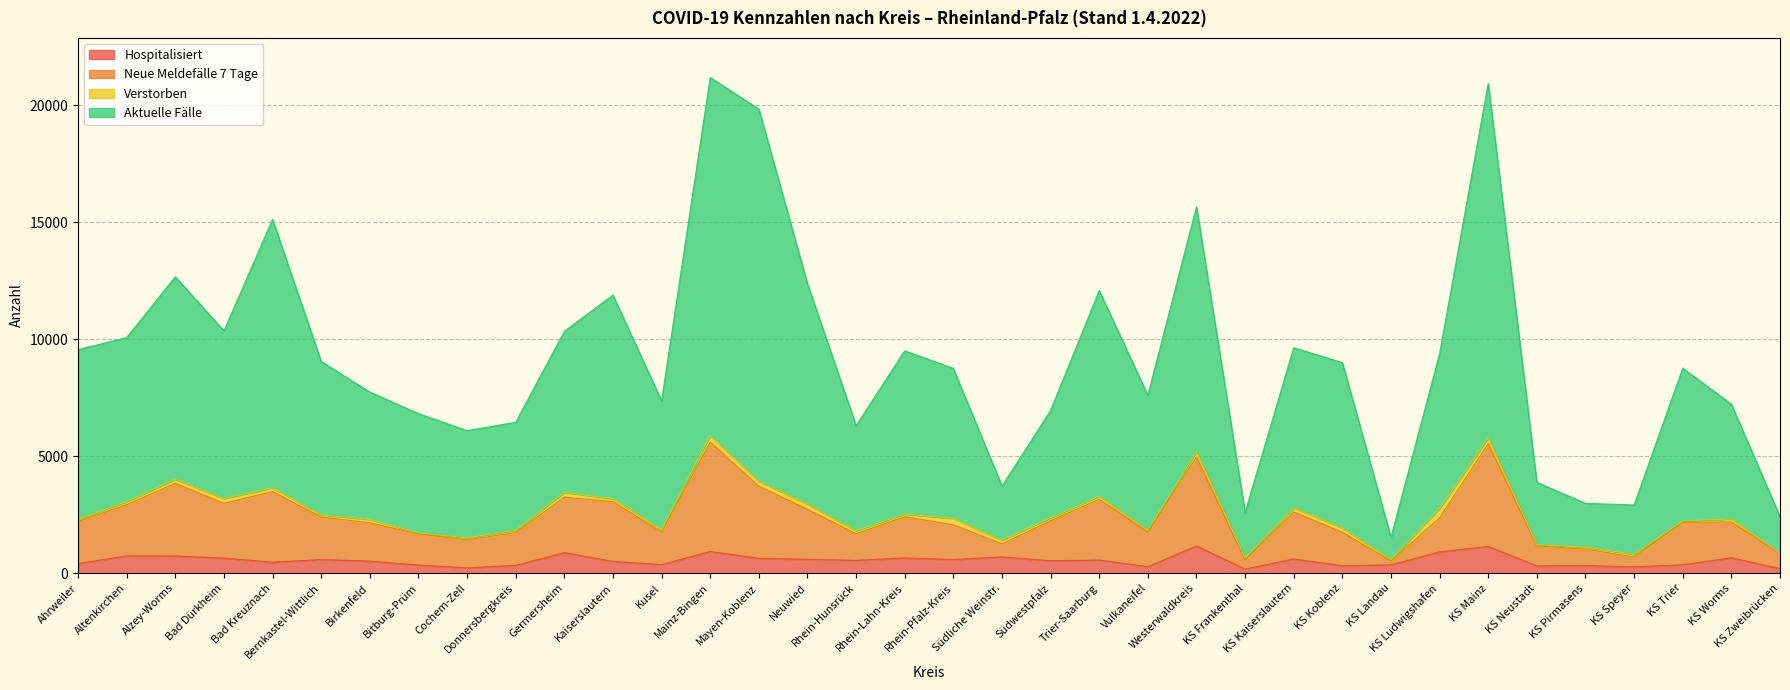

What is the average value of the Aktuelle Fälle series?

9129